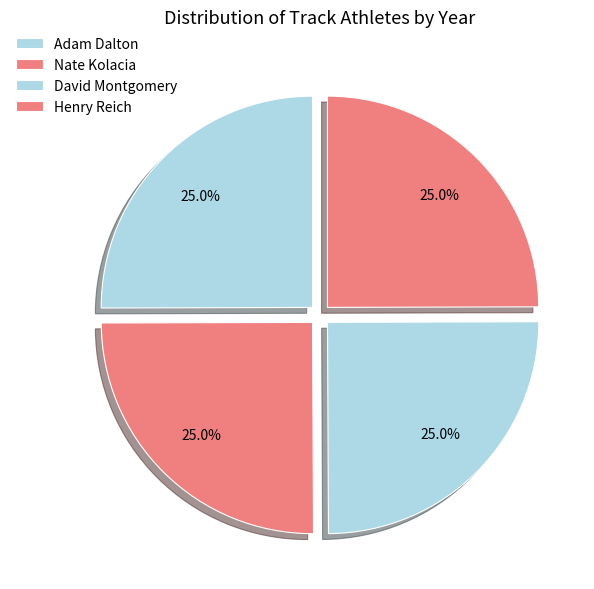

How many slices are in this pie chart?

4